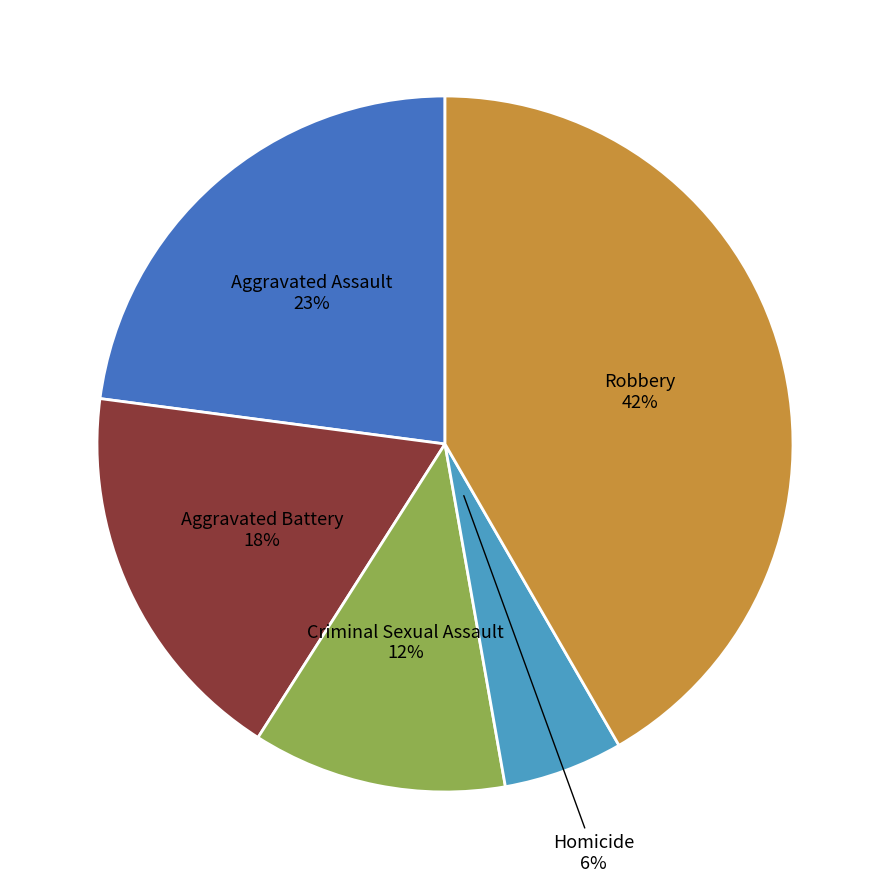

Does any single category account for the majority?

No